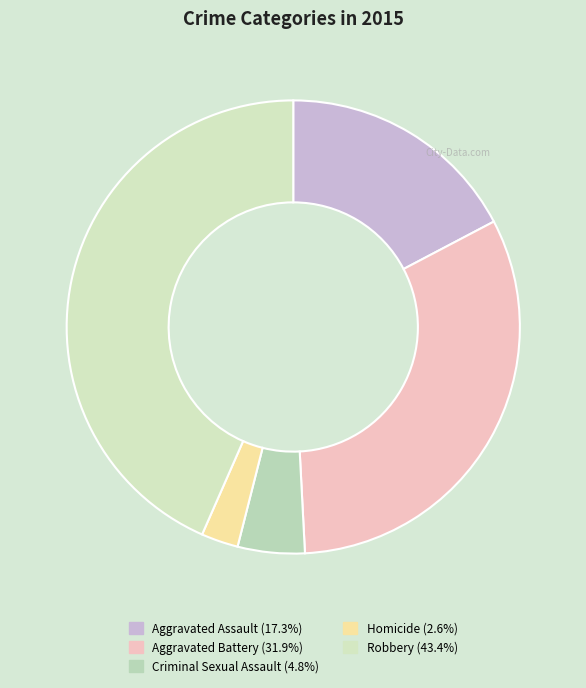

To the nearest percent, what portion does Aggravated Assault represent?

17%